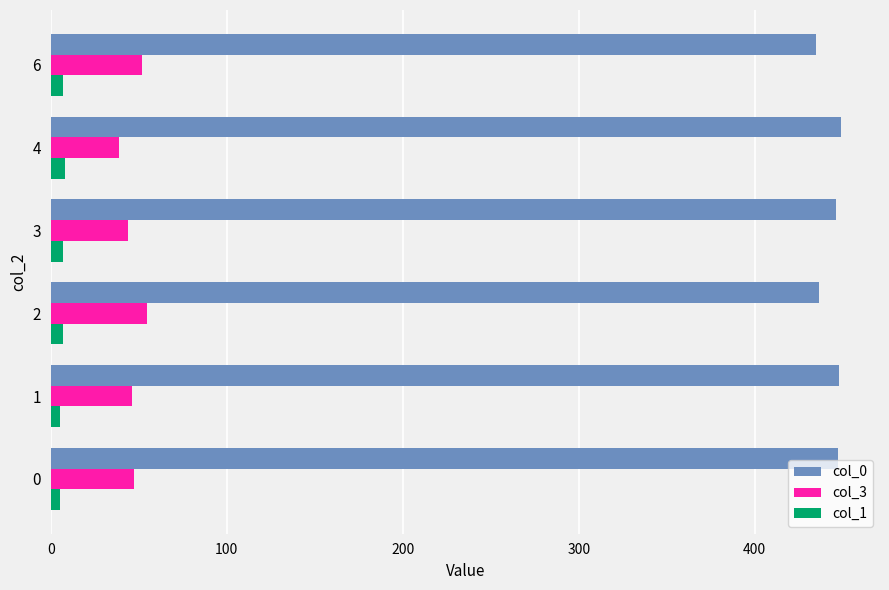

The value of col_3 at 2 is 54.6. True or false?

True